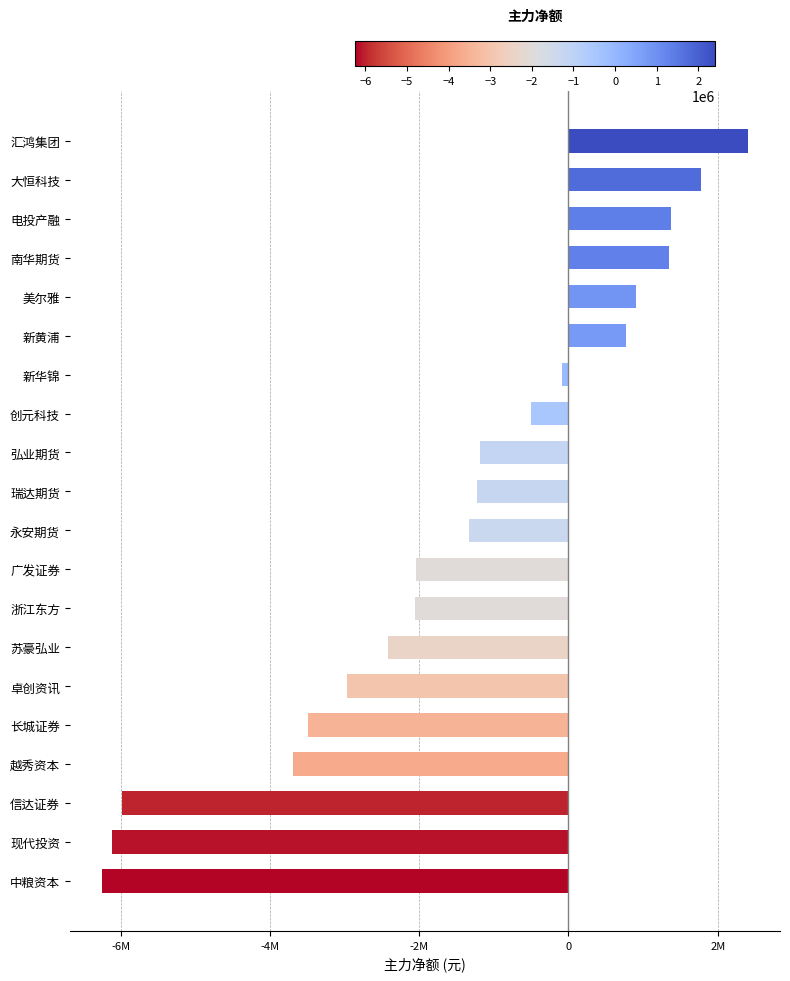

What is the sum of all values?

-30799095